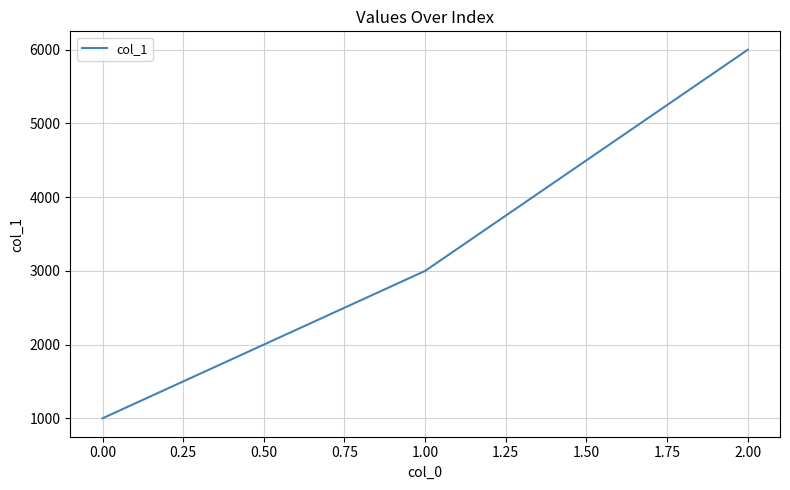

How many series are shown in this chart?

1